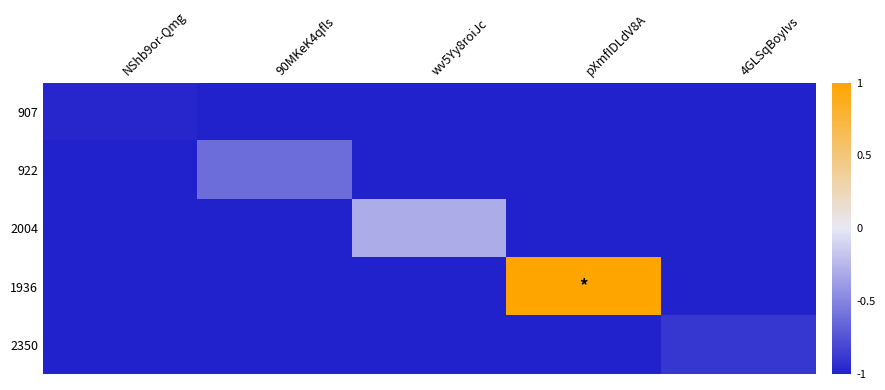

What is the greatest value displayed?

1.0